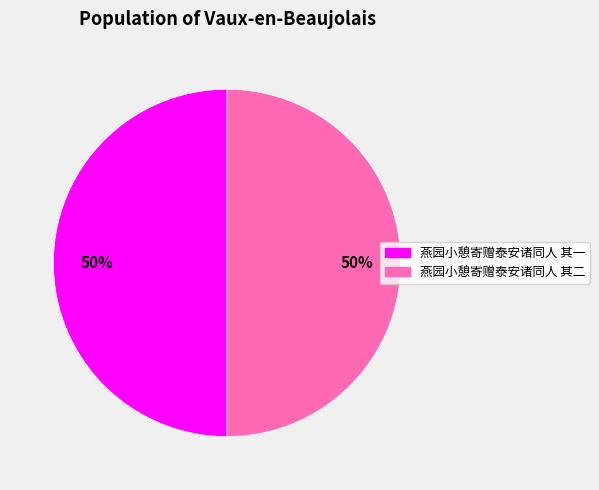

How many segments does this pie chart have?

2